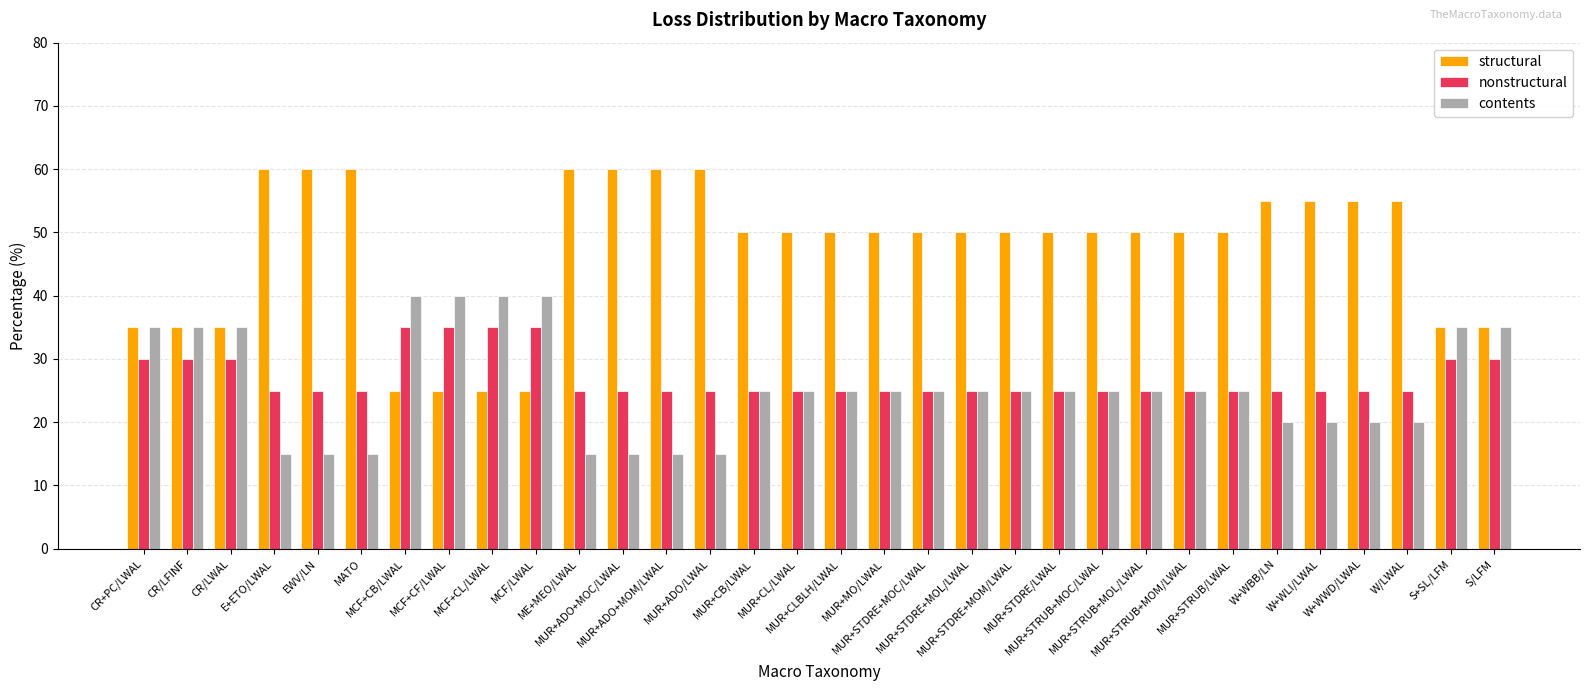

What is the difference between the maximum and second lowest values in the nonstructural series?

10